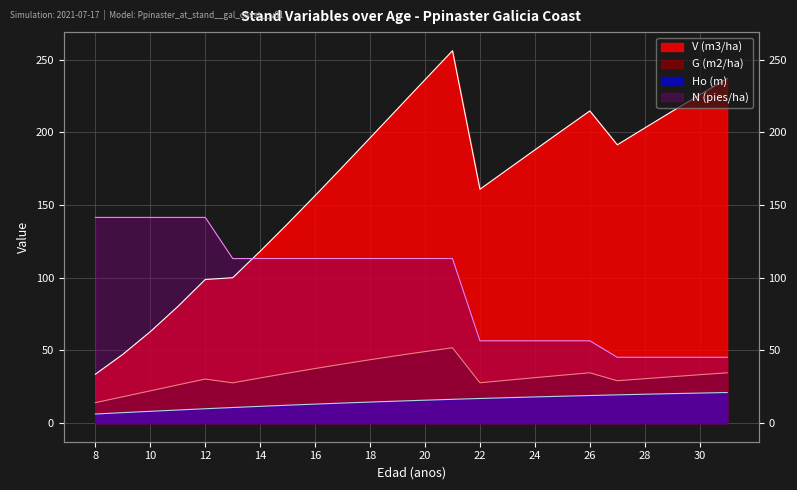

What is the average value of the G (m2/ha) series?

32.9